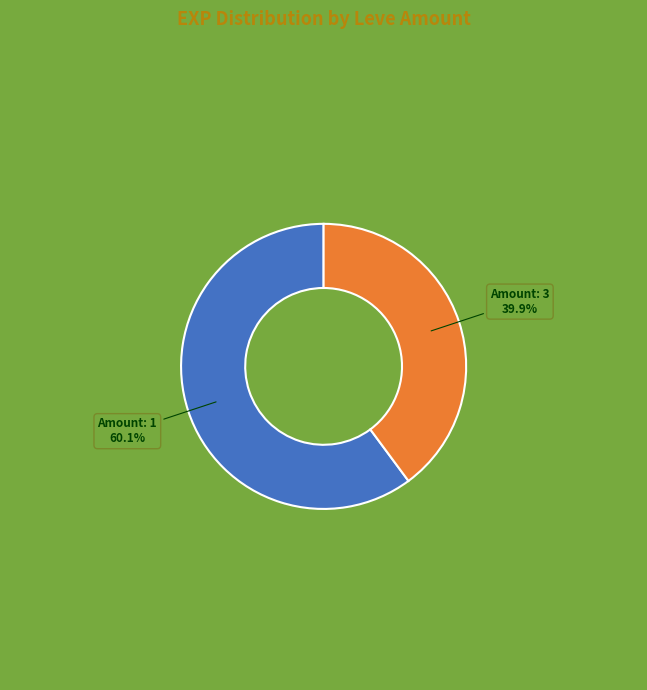

Combined, what portion of the pie is Amount: 3 and Amount: 1?

100.0%